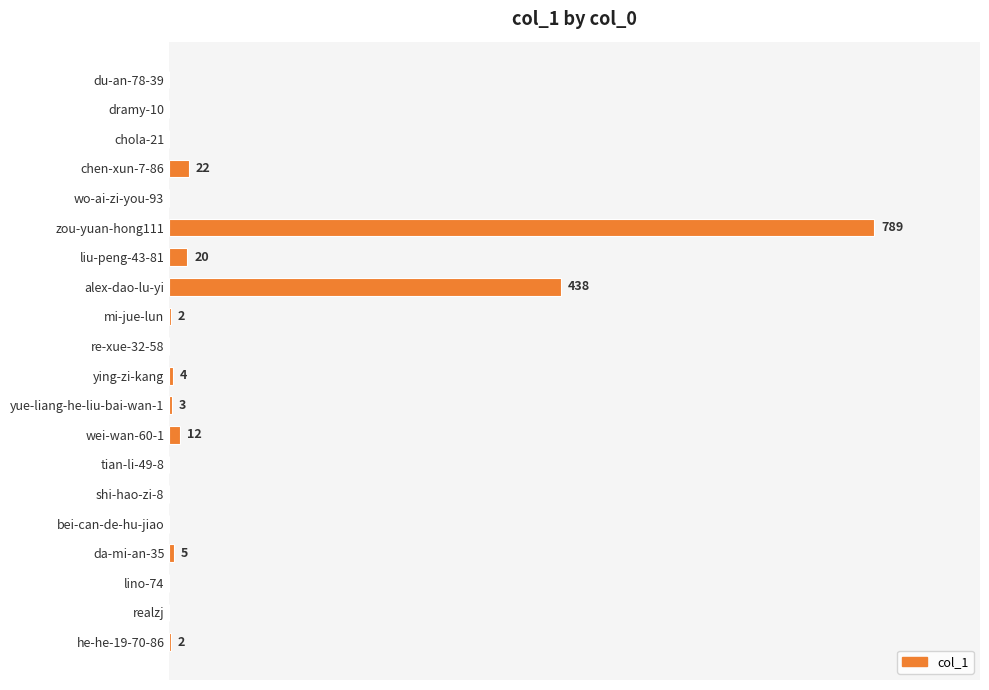

Between mi-jue-lun and ying-zi-kang, which is larger?

ying-zi-kang